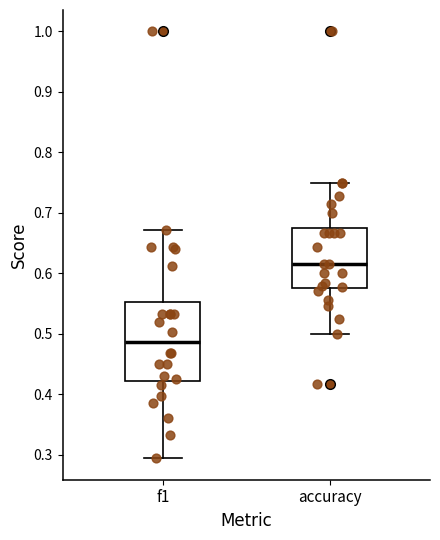

Which box's median line is the lowest?

f1